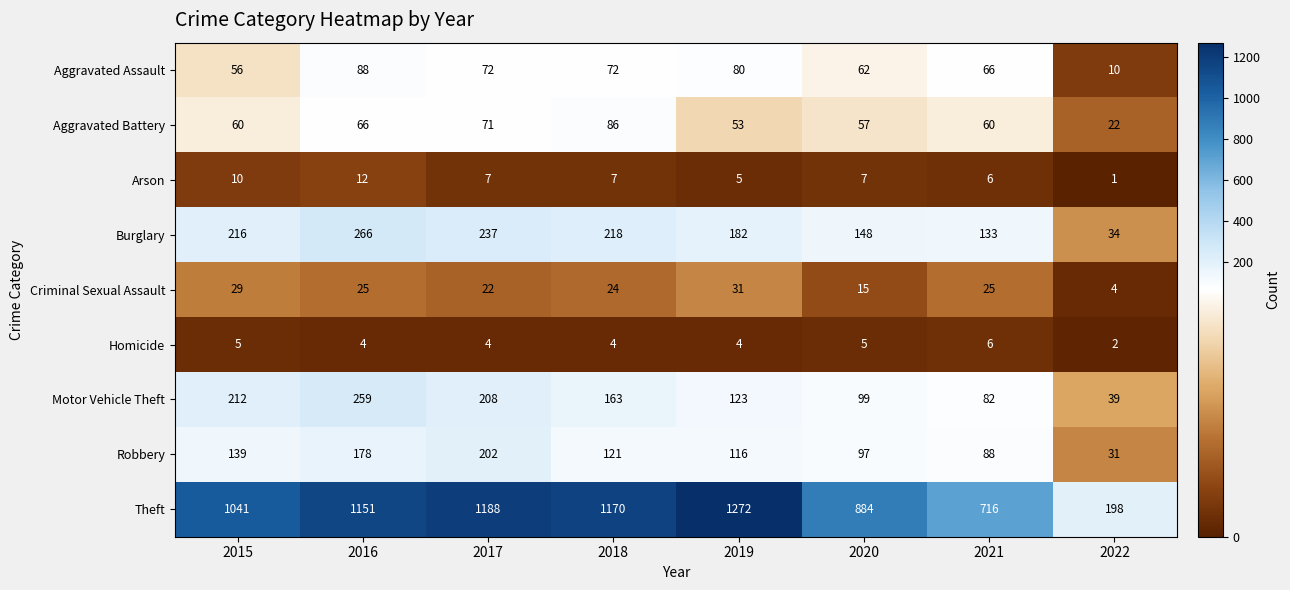

Where does the Robbery series first go above 121?

2015